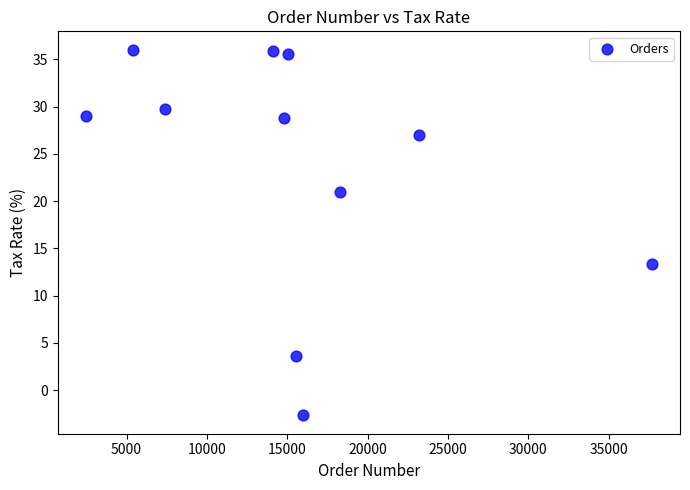

What is the average Y value?

23.4